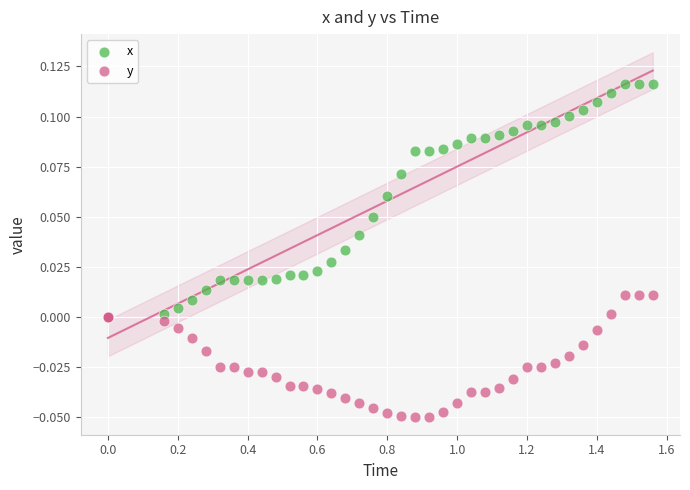

What are all the series names shown in the legend?

x, y